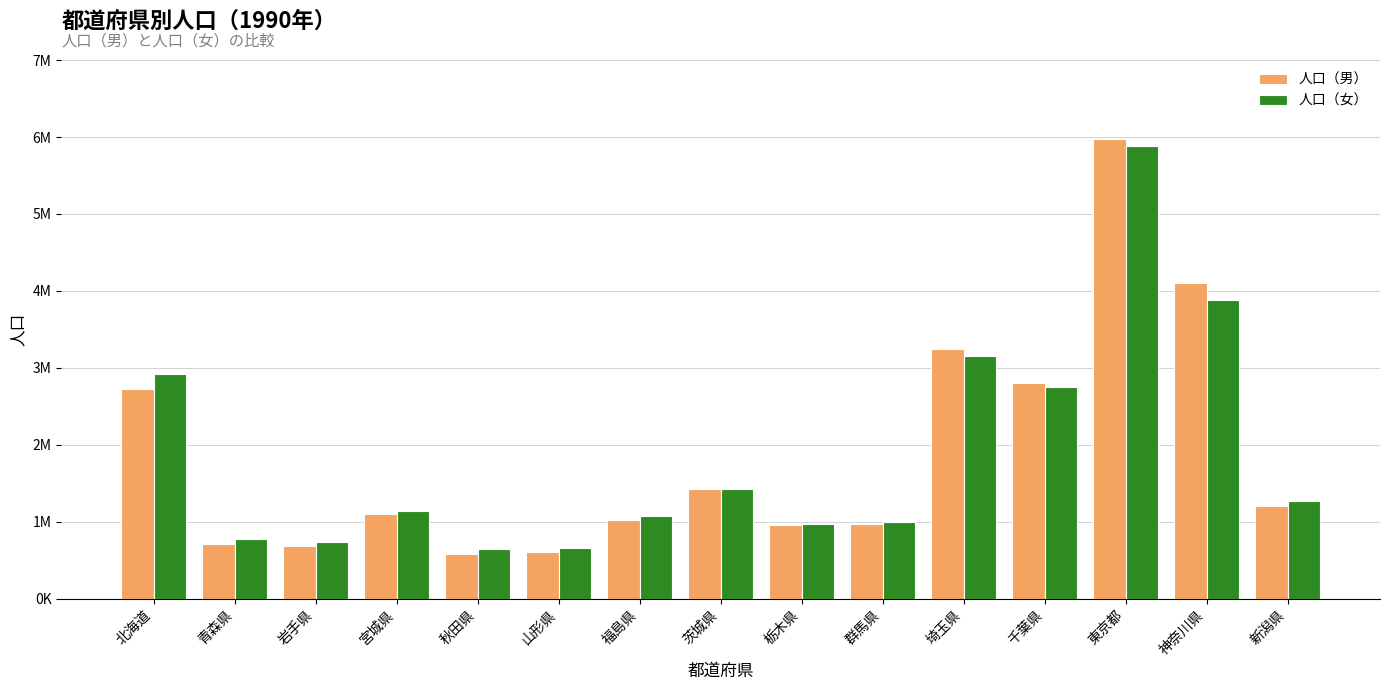

What is the total value across all series at 神奈川県?

7980391